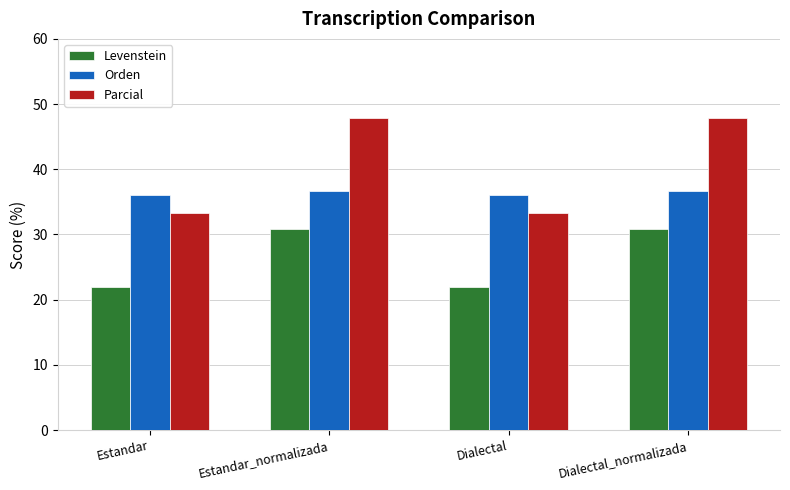

Between Estandar_normalizada and Dialectal, which series saw the biggest shift?

Parcial